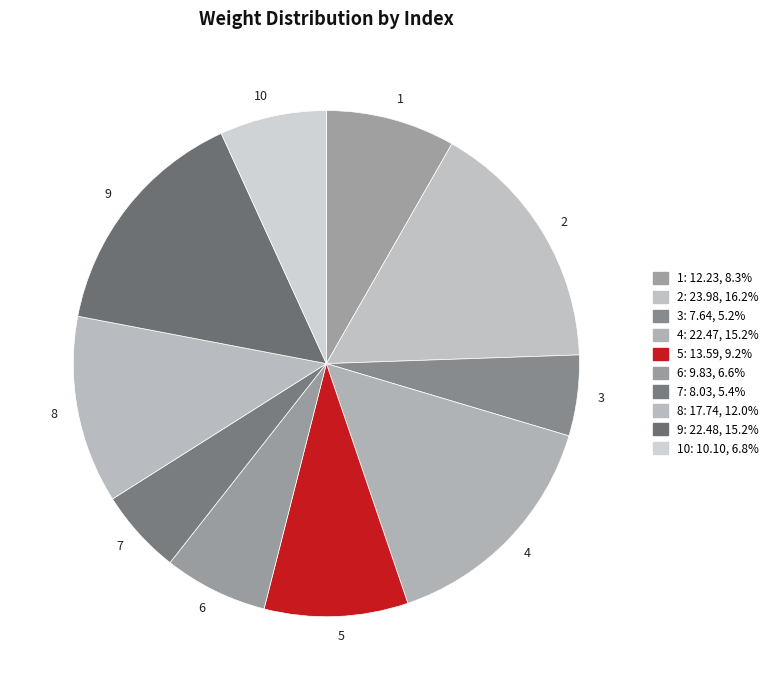

Is there a majority slice in this chart?

No